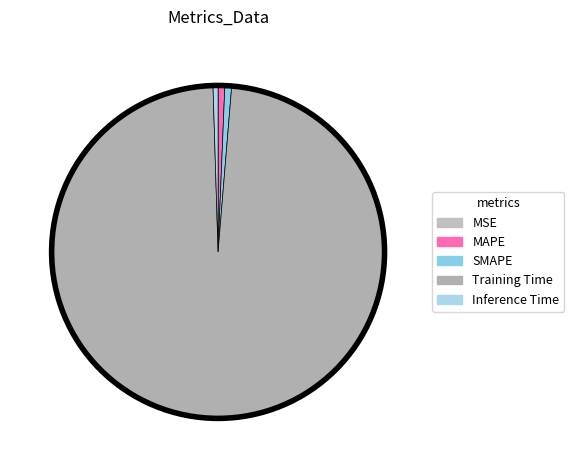

What is the largest slice in the pie chart?

Training Time